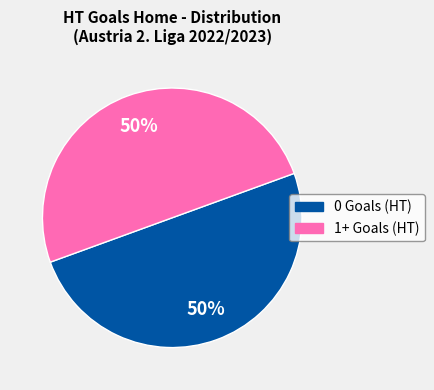

To the nearest percent, what is the average slice percentage?

50%